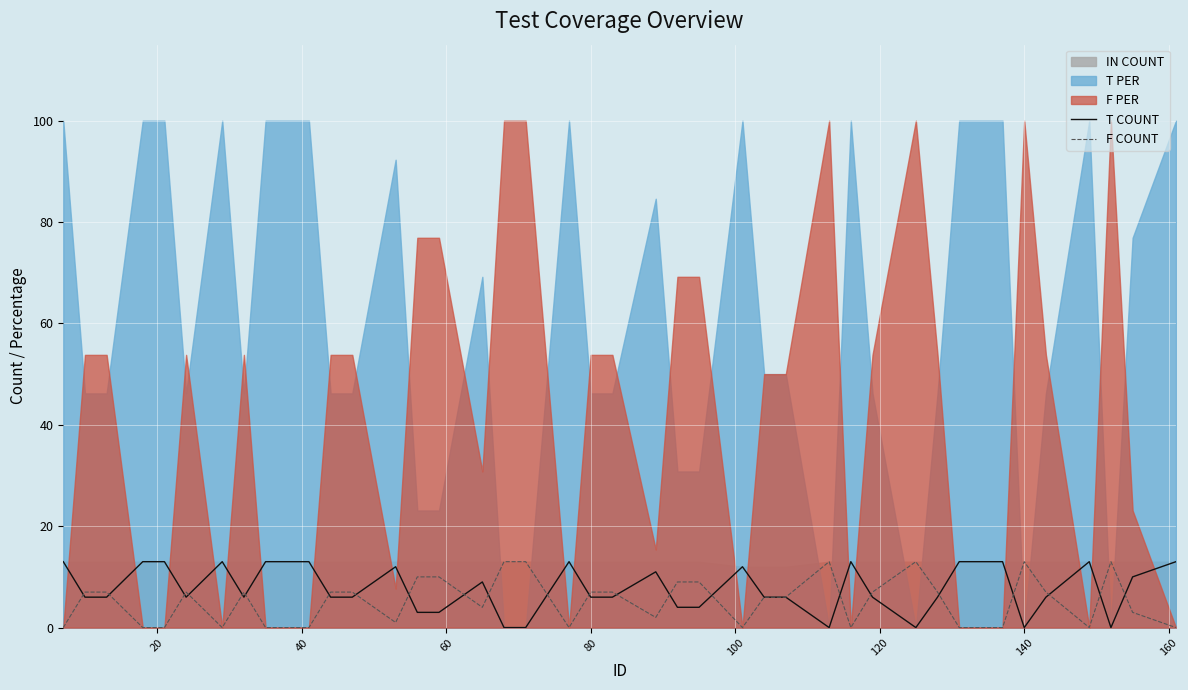

True or false: T COUNT and F COUNT cross at least once.

True